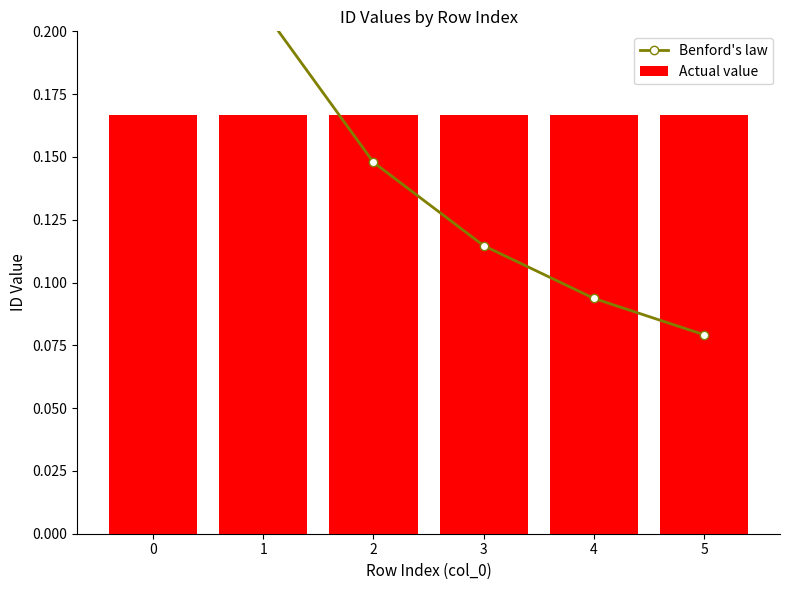

What is the spread (max minus min) of values at 3?

0.1